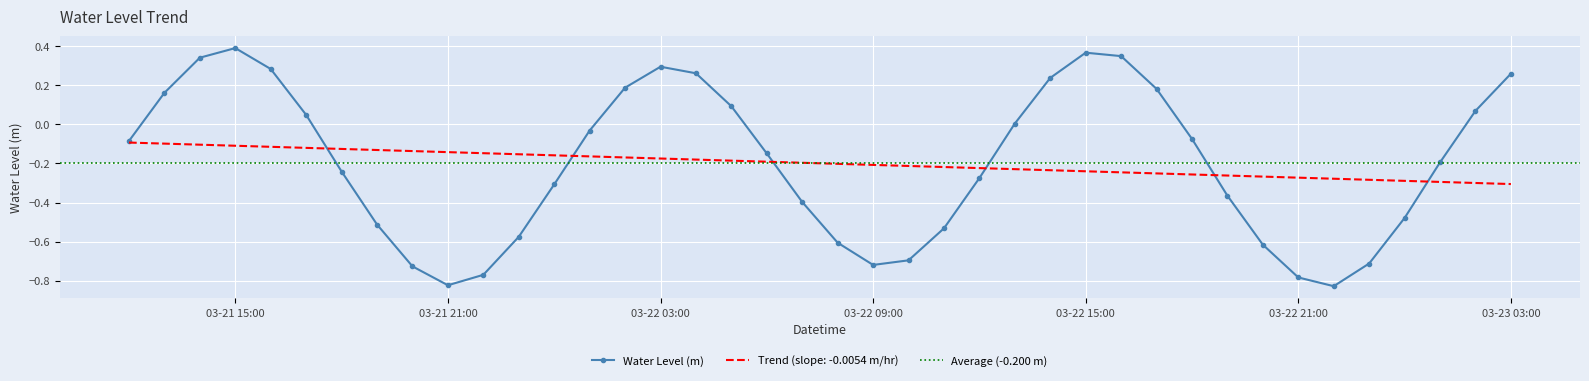

What is the sum of all values?

-8.0